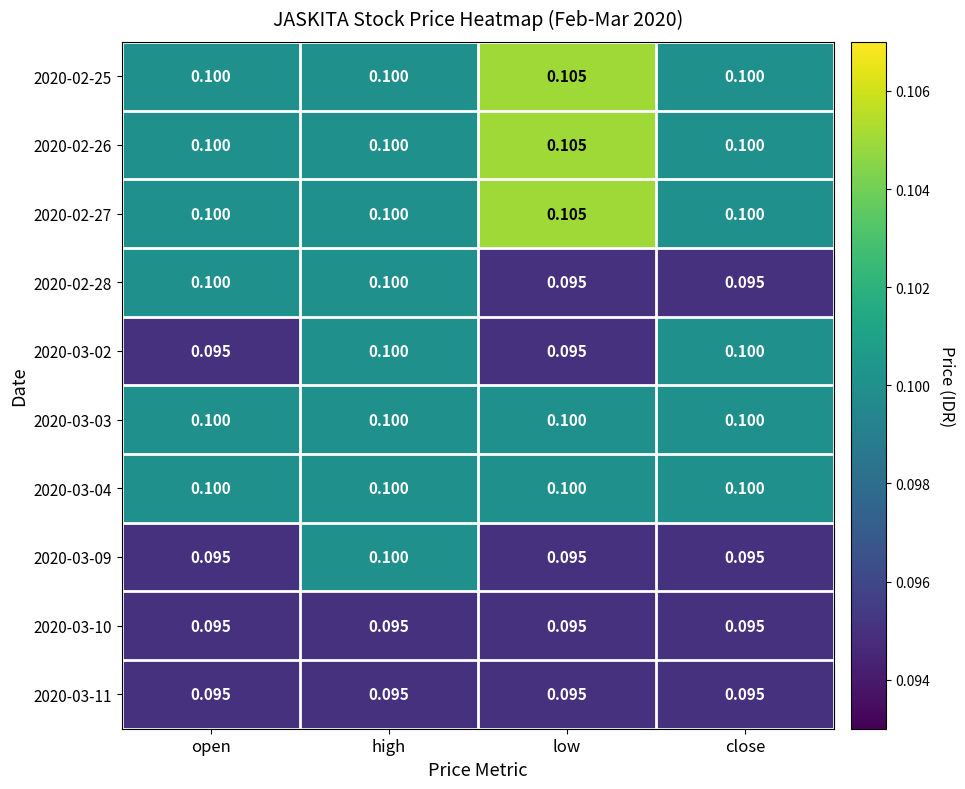

Is the value of 2020-03-09 at close greater than the value of 2020-03-04 at low?

No